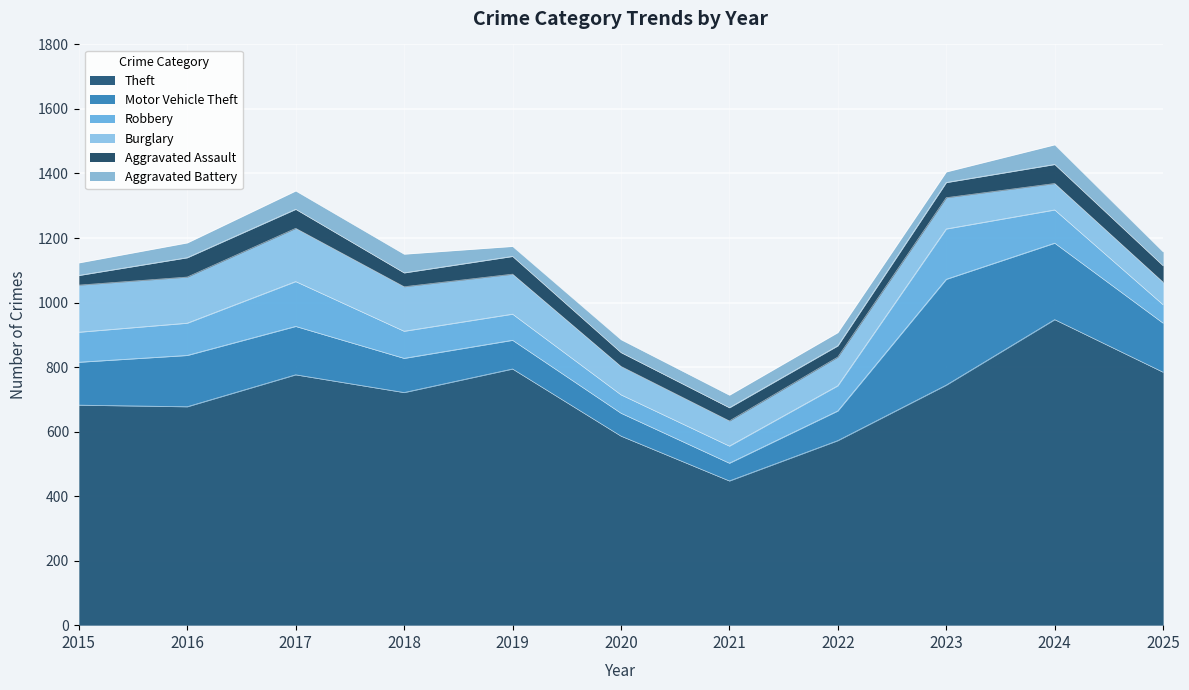

How many lines are shown in the chart?

6